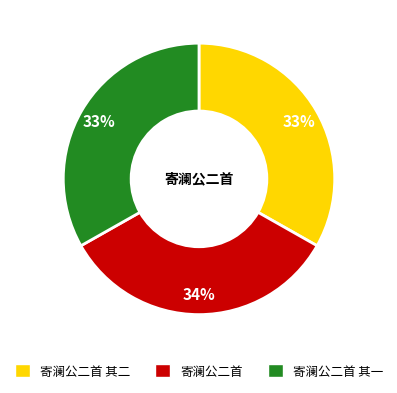

To the nearest percent, what is the average slice percentage?

33%